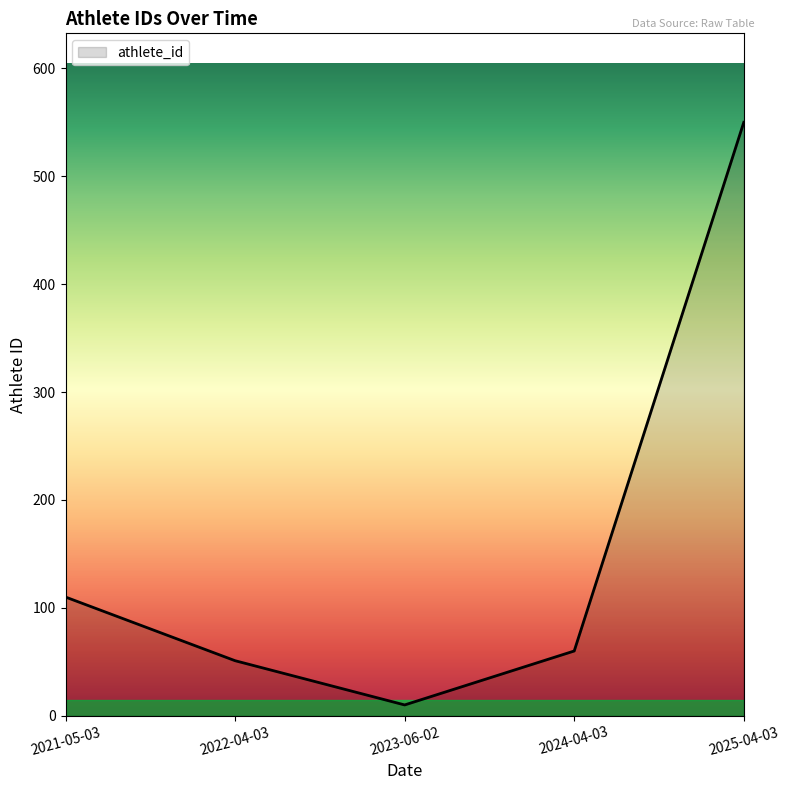

What is the difference between the values at 2021-05-03 and 2023-06-02?

100